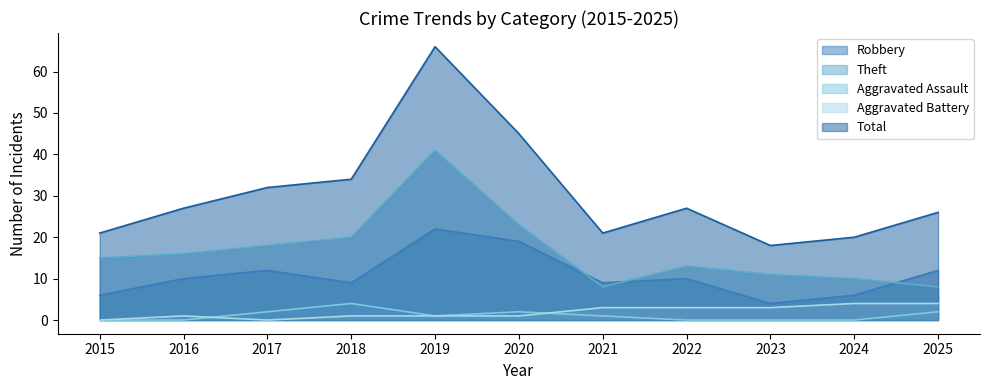

Rank the series at 2016 from lowest to highest value.

Aggravated Assault, Aggravated Battery, Robbery, Theft, Total